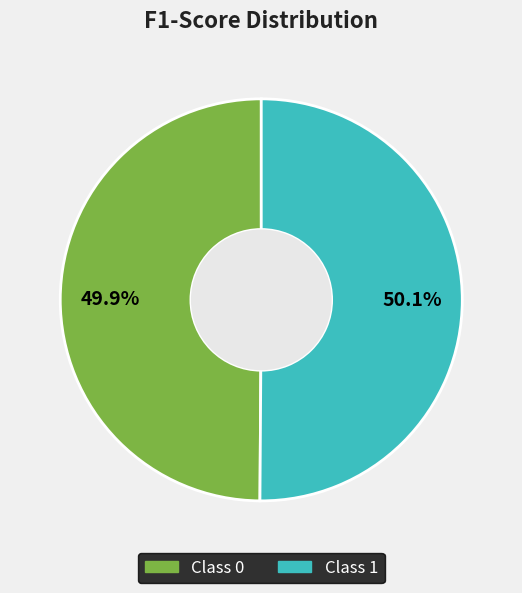

Does any single category account for the majority?

Yes